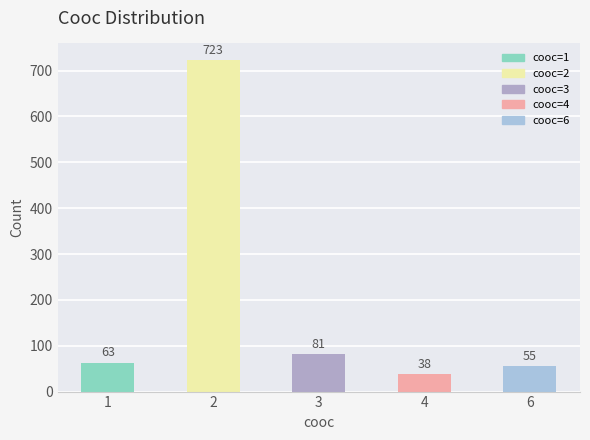

Which label corresponds to the smallest value in the chart?

4